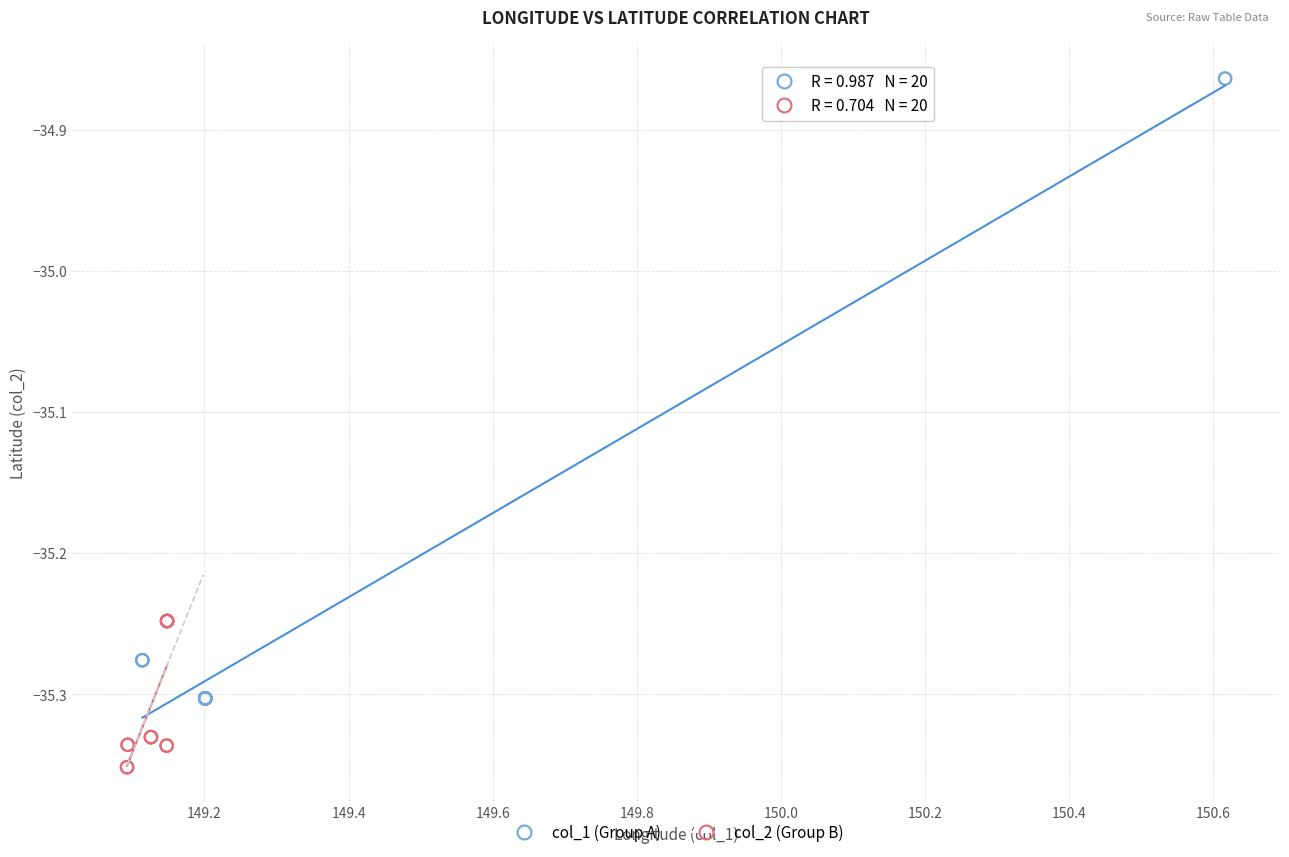

Which series reaches the minimum Y coordinate?

col_2 (Group B)